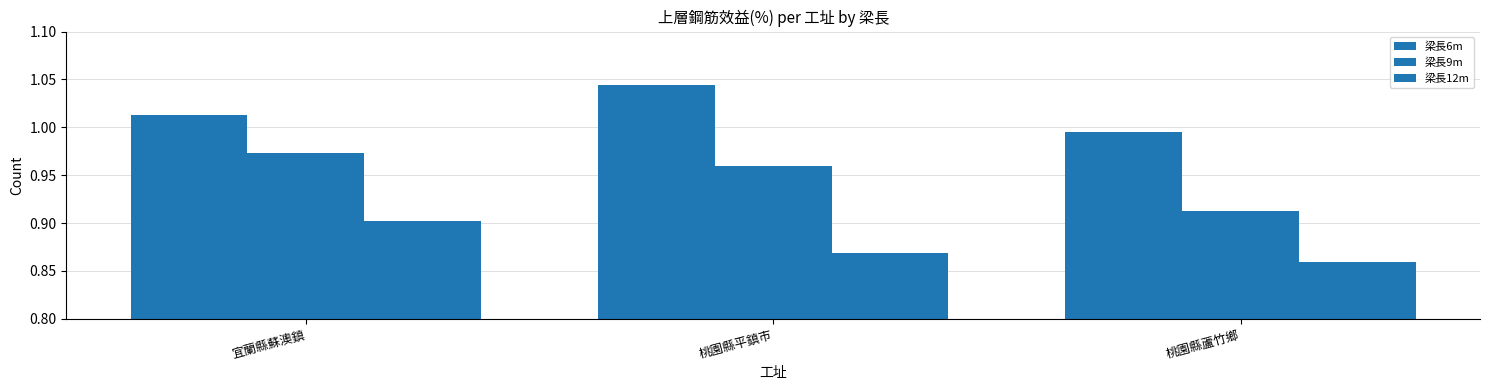

At 桃園縣平鎮市, list the series in order from largest to smallest.

梁長6m, 梁長9m, 梁長12m